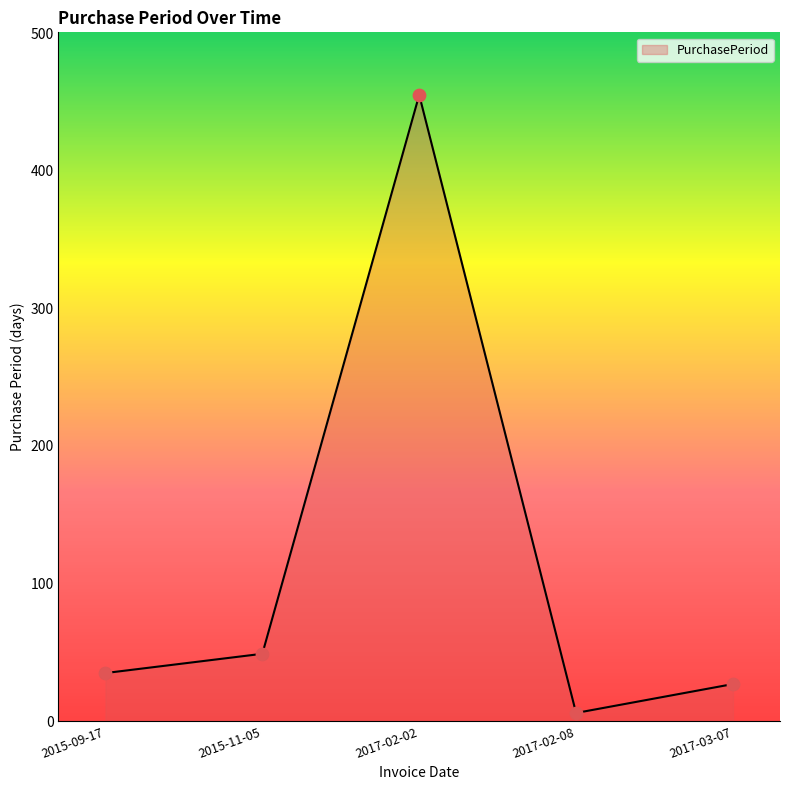

Approximately how many times larger is the value at 2017-03-07 compared to 2015-09-17?

0.8